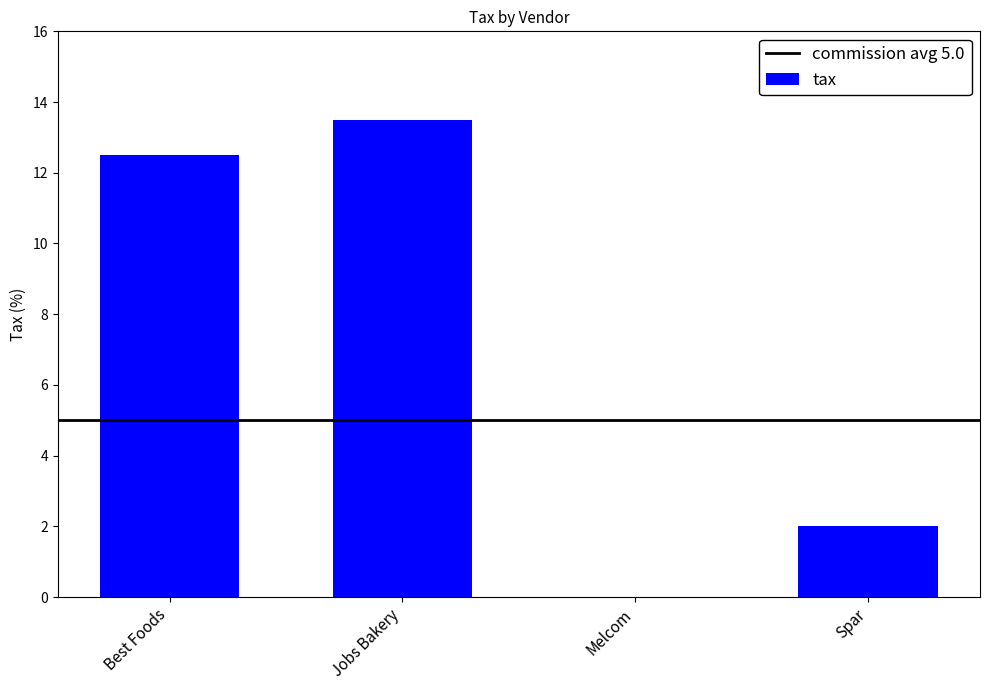

Between Jobs Bakery and Spar, which is larger?

Jobs Bakery